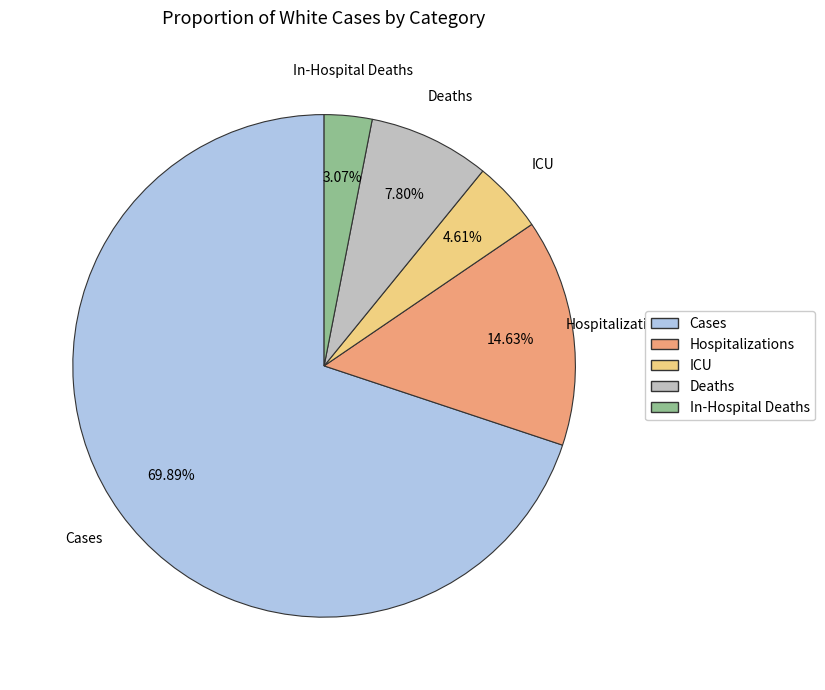

How many segments does this pie chart have?

5